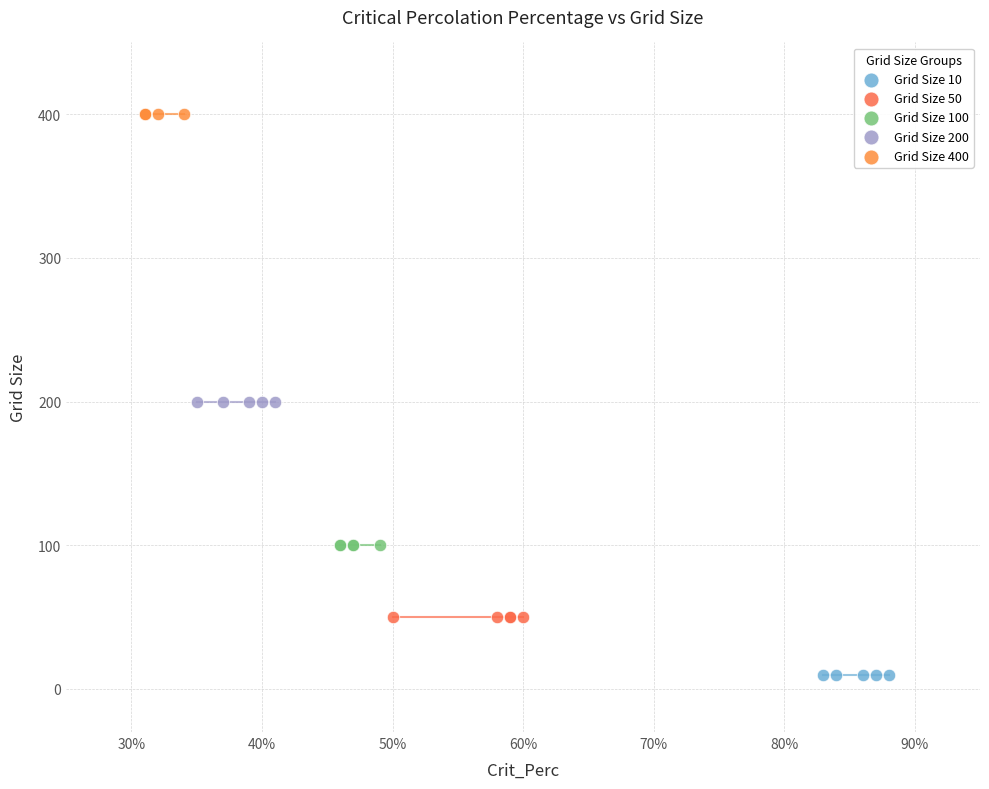

What are all the series names shown in the legend?

Grid Size 10, Grid Size 50, Grid Size 100, Grid Size 200, Grid Size 400